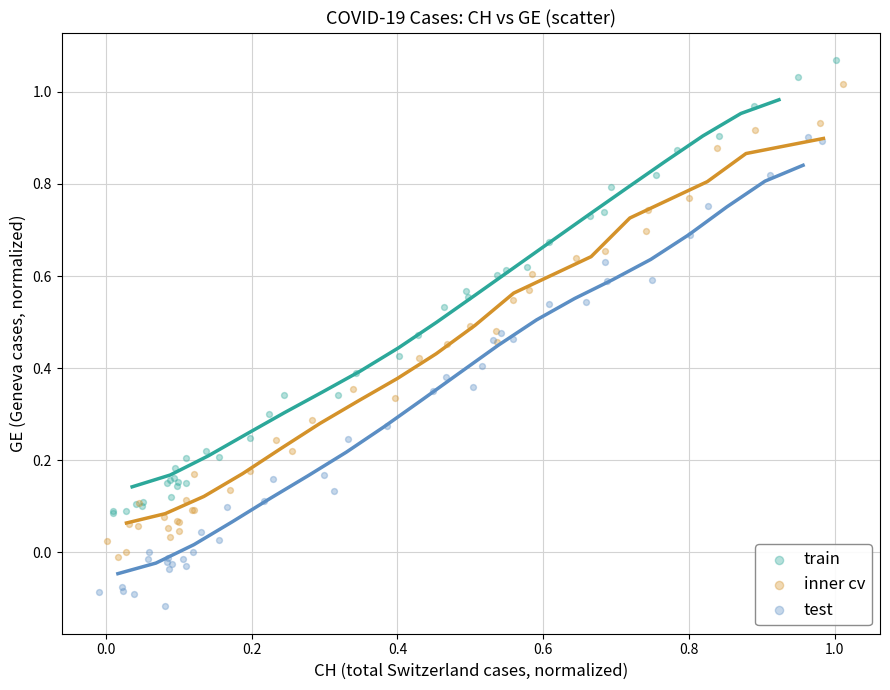

Which series contains the highest Y value?

train